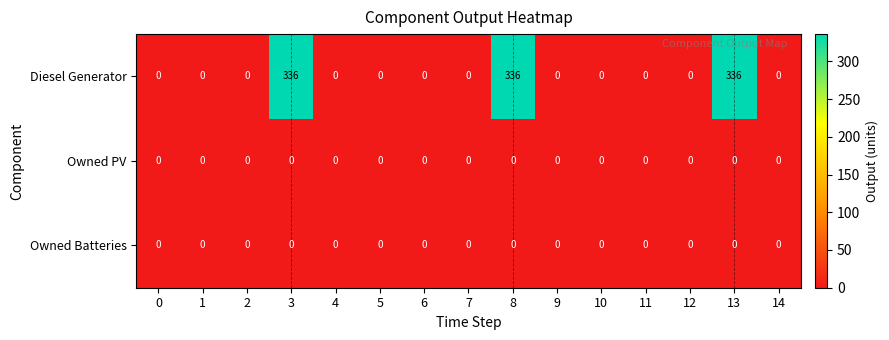

Is it true that Owned Batteries equals 0 at 1?

True